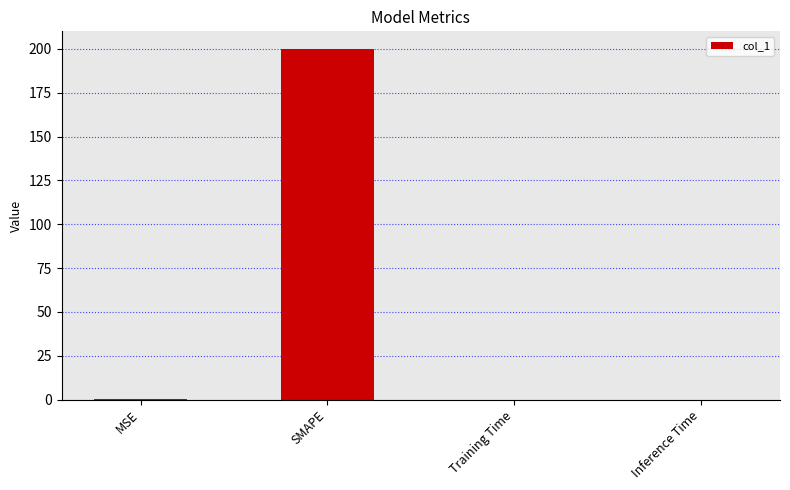

What is the sum of all values?

200.1